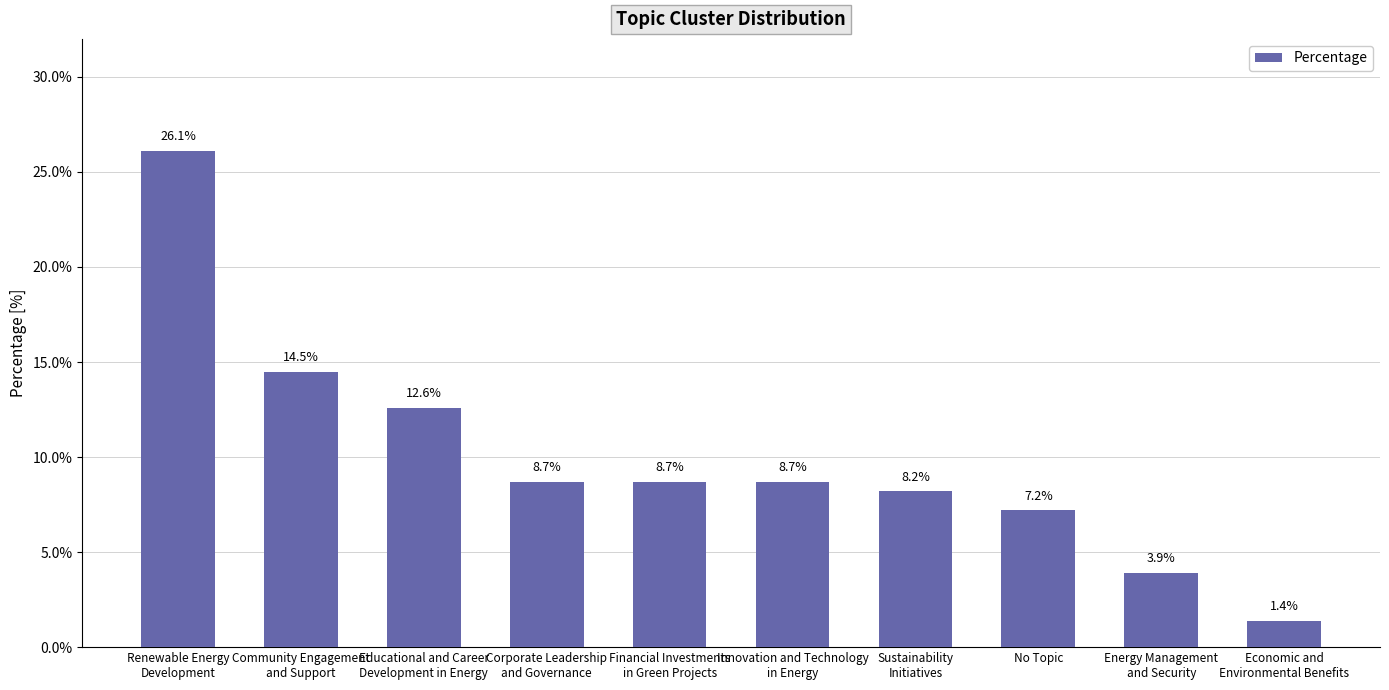

What is the average value?

10.0